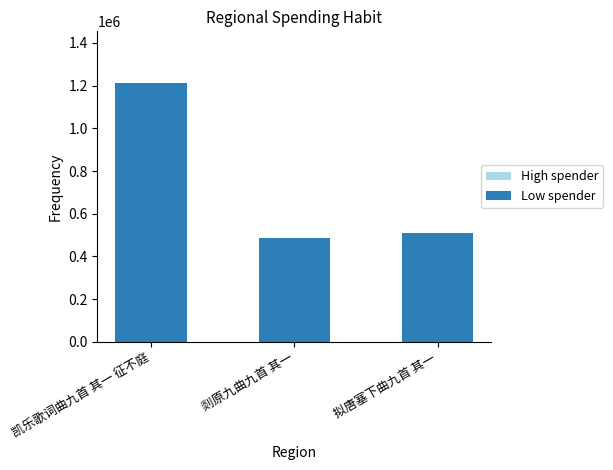

What is the value of the 3rd bar from the left?

507581